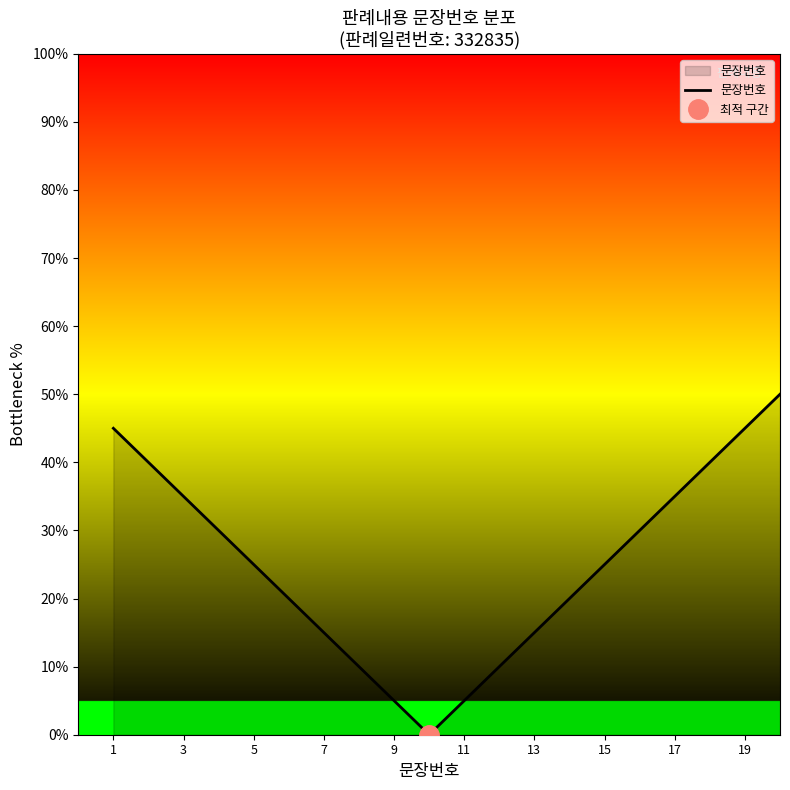

The 문장번호 series shows 65 at 19. True or false?

False